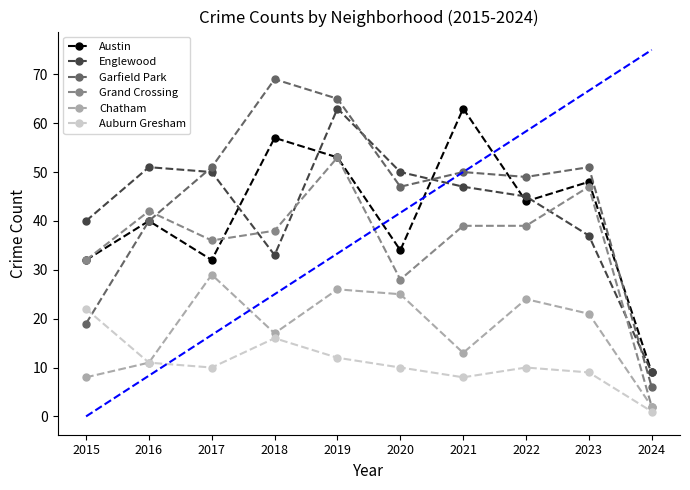

Which label corresponds to the smallest value in the chart?

2024